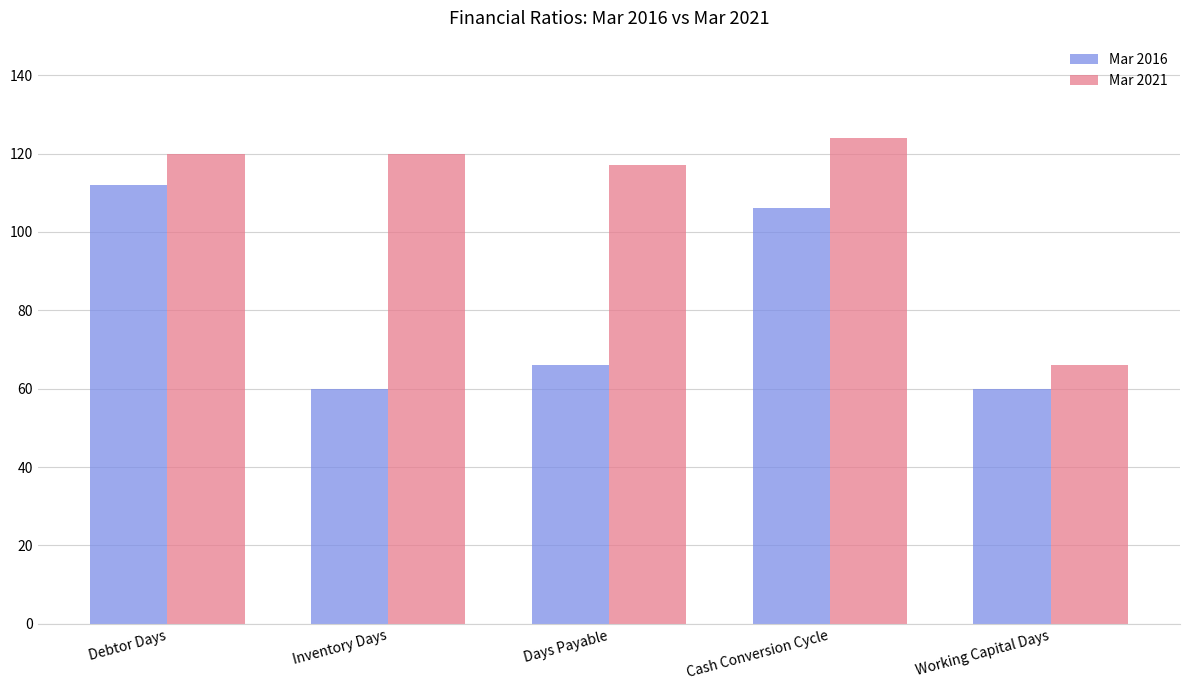

At which label does Mar 2021 reach its minimum?

Working Capital Days